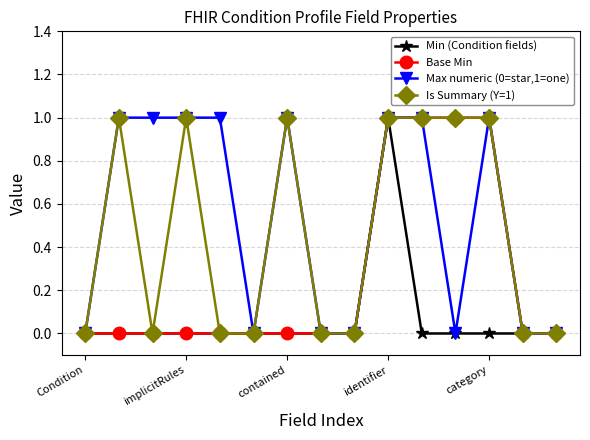

How many series are shown in this chart?

4